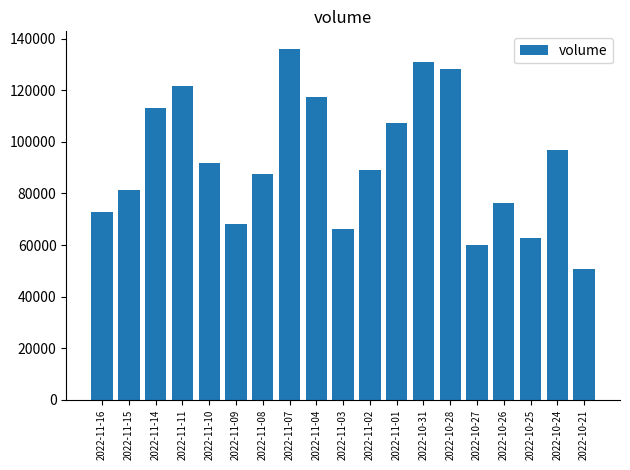

What is the value of the 8th bar from the left?

136002